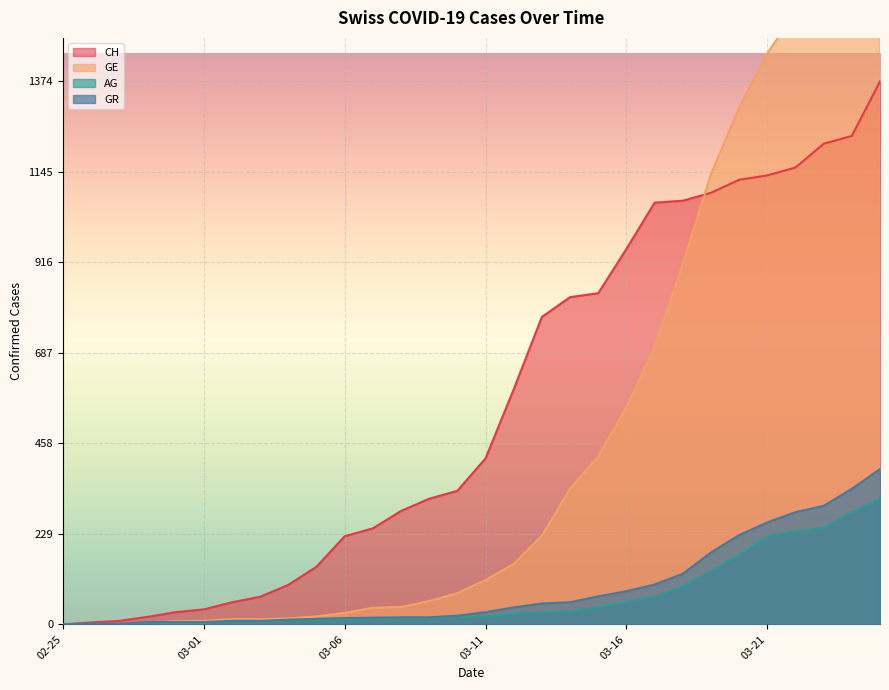

True or false: GR and AG cross at least once.

False